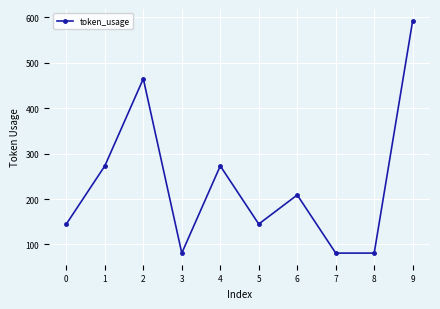

Which label corresponds to the largest value in the chart?

9